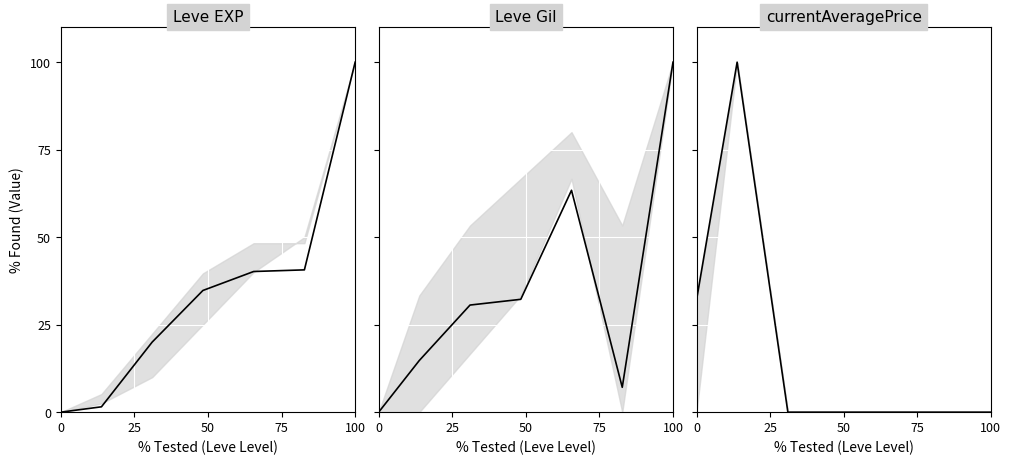

What position from the right is 100?

3